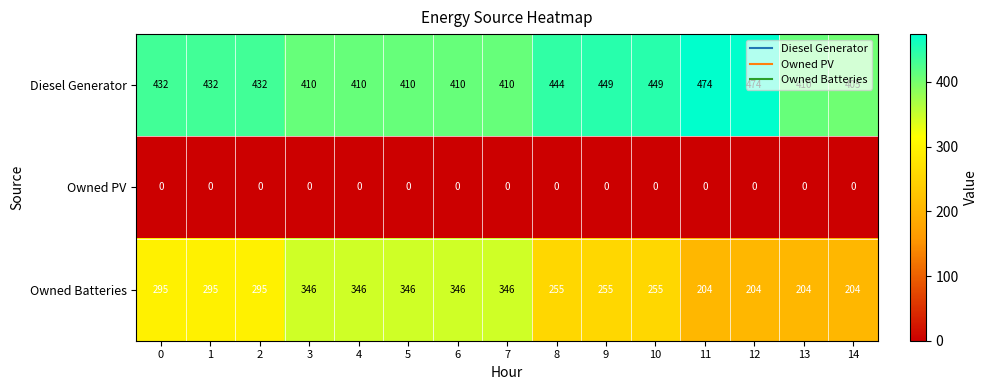

Which series has the widest spread of values?

Owned Batteries